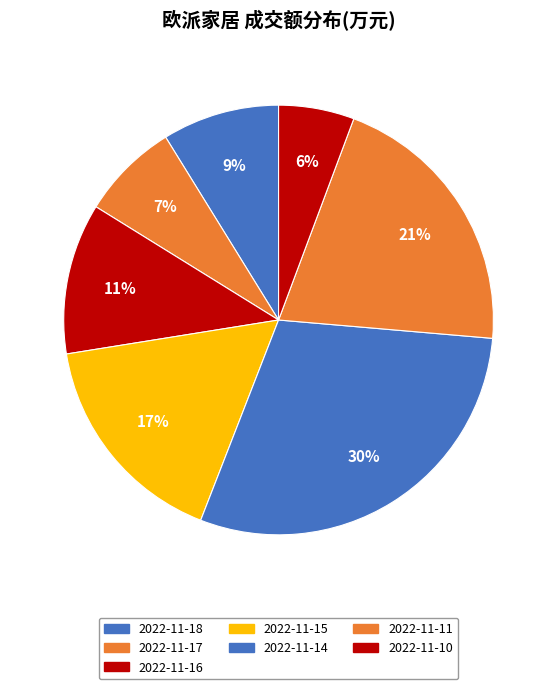

To the nearest percent, what is the combined percentage of 2022-11-11 and 2022-11-18?

29%